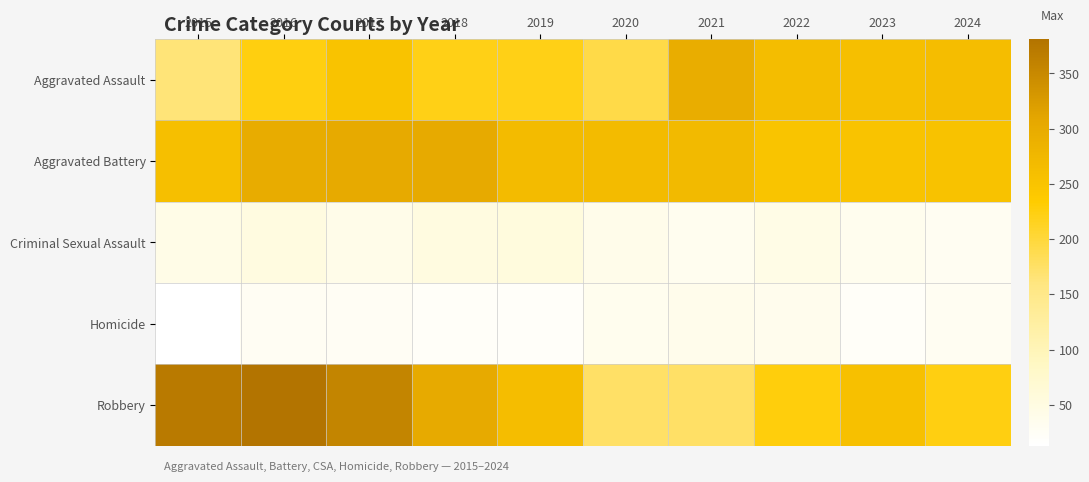

Reading right to left, extract all data points from this chart.

Aggravated Assault: 2024=262	2023=259	2022=264	2021=295	2020=192	2019=220	2018=220	2017=251	2016=225	2015=164
Aggravated Battery: 2024=252	2023=251	2022=249	2021=270	2020=268	2019=267	2018=302	2017=303	2016=298	2015=259
Criminal Sexual Assault: 2024=30	2023=34	2022=44	2021=33	2020=40	2019=55	2018=51	2017=41	2016=51	2015=43
Homicide: 2024=30	2023=22	2022=35	2021=38	2020=34	2019=21	2018=23	2017=27	2016=28	2015=13
Robbery: 2024=223	2023=257	2022=227	2021=175	2020=174	2019=263	2018=302	2017=356	2016=381	2015=372